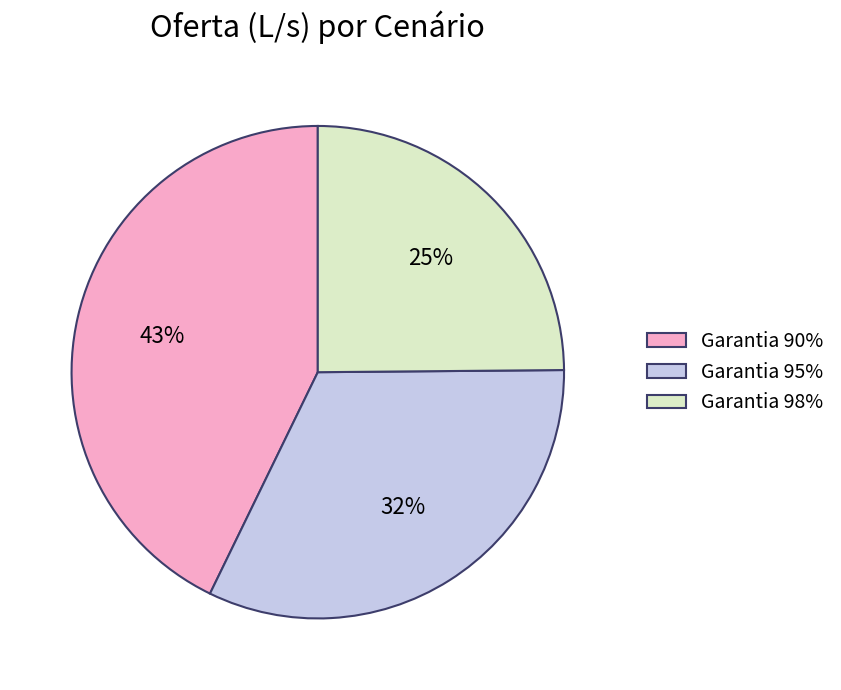

Which category has the biggest portion of the pie?

Garantia 90%